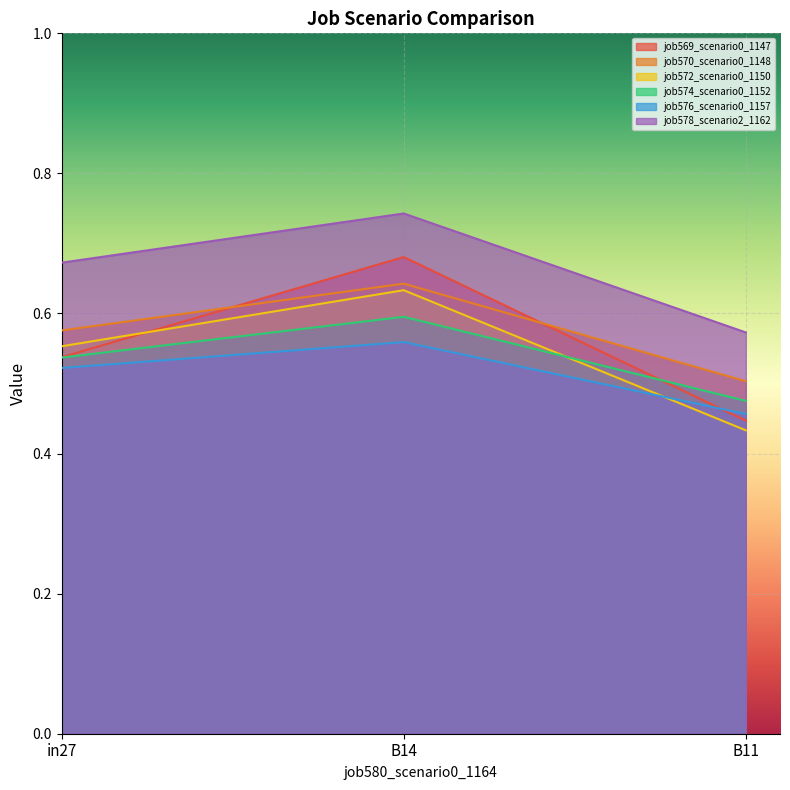

The job572_scenario0_1150 series shows 0.6 at B14. True or false?

True